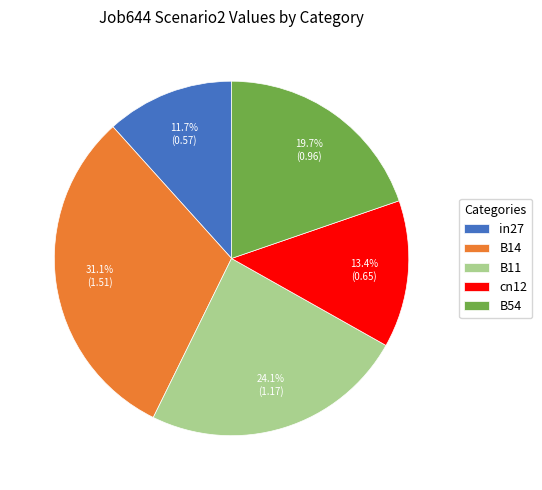

Does B54 account for over 50% of the chart?

No